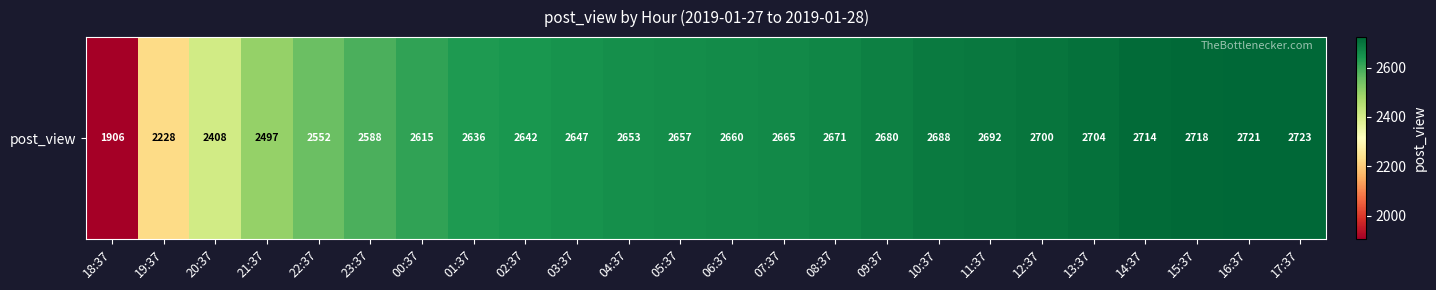

Which category has the highest value across all series?

17:37